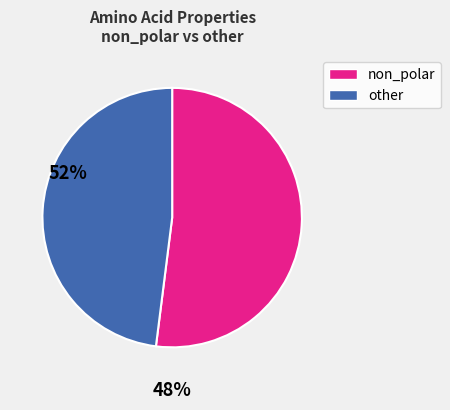

Does any single category account for the majority?

Yes